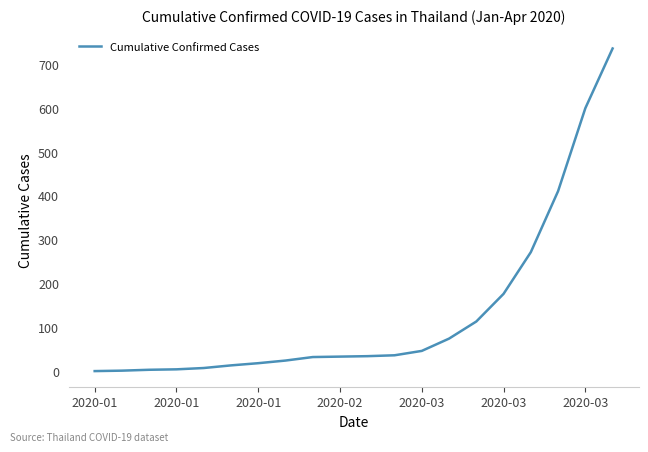

How many categories are shown in the chart?

20